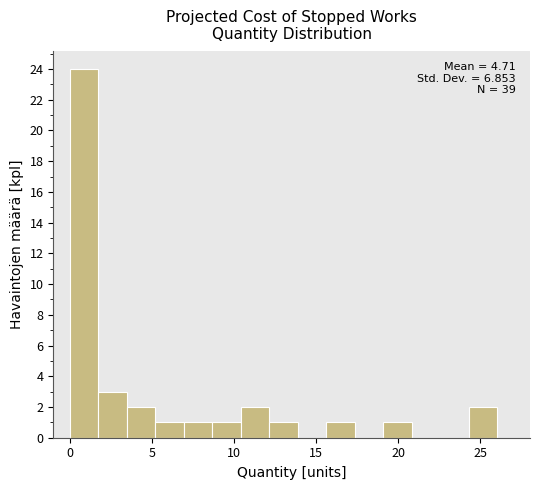

Around what value on the x-axis is the tallest bar? Give the approximate position of its centre, as read against the axis.

1.0